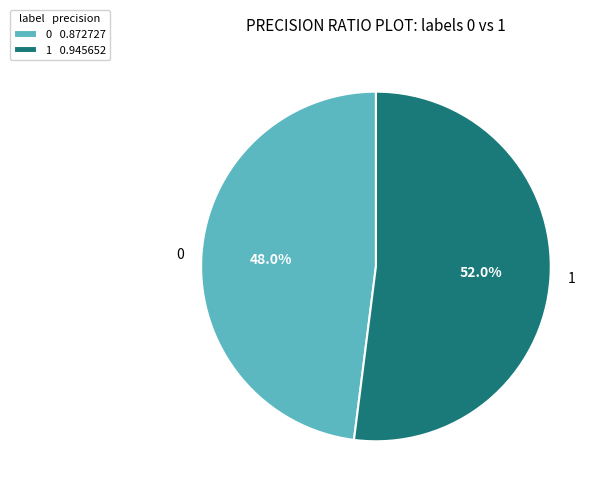

What percentage is NOT represented by 0?

52.0%